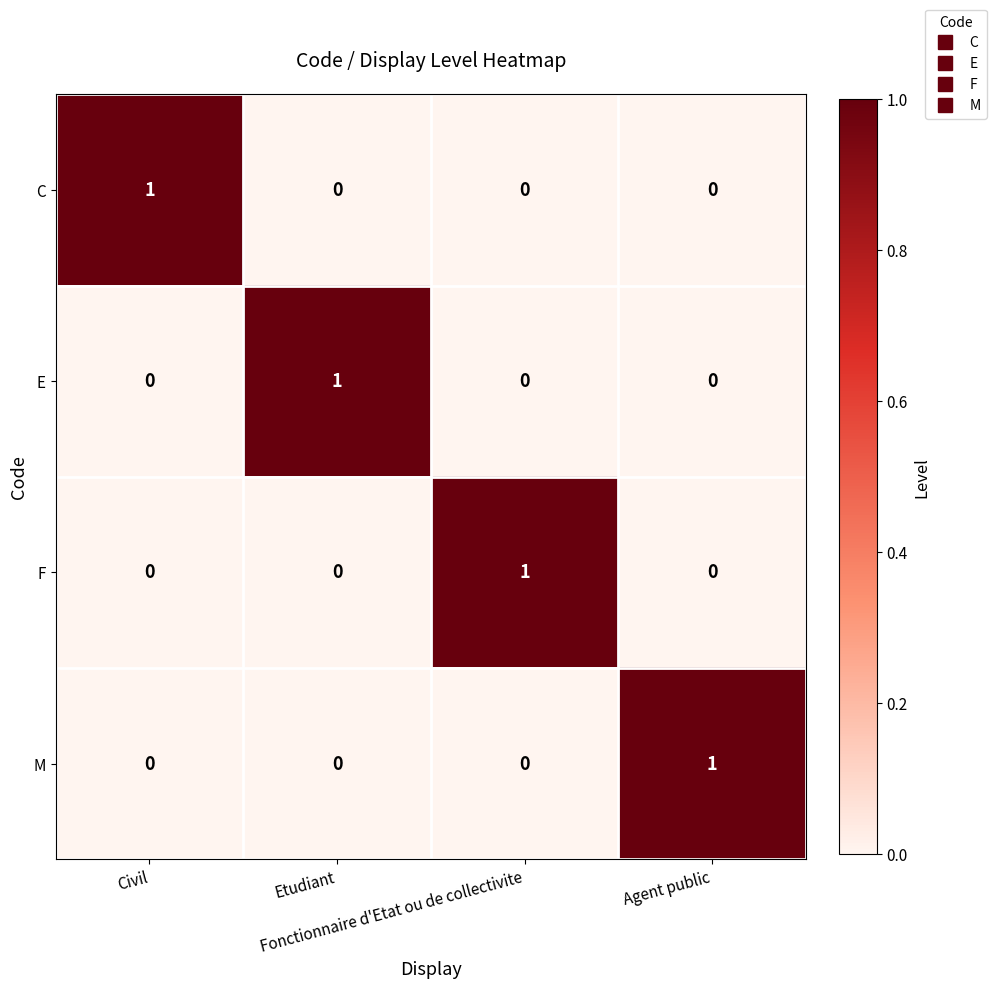

How many data points does each series have?

4